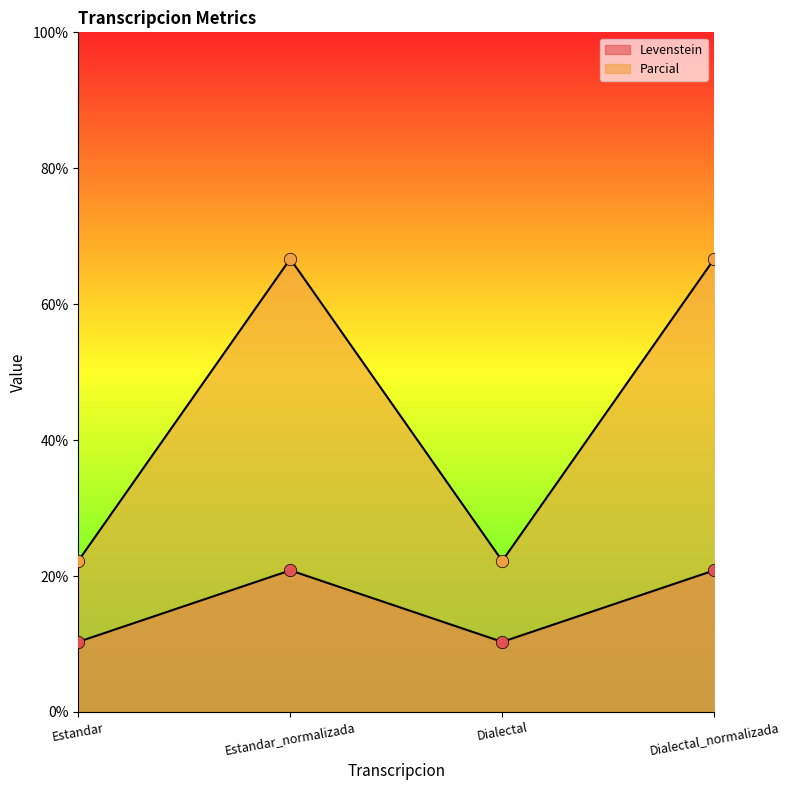

Which series contains the lowest Y value?

Parcial